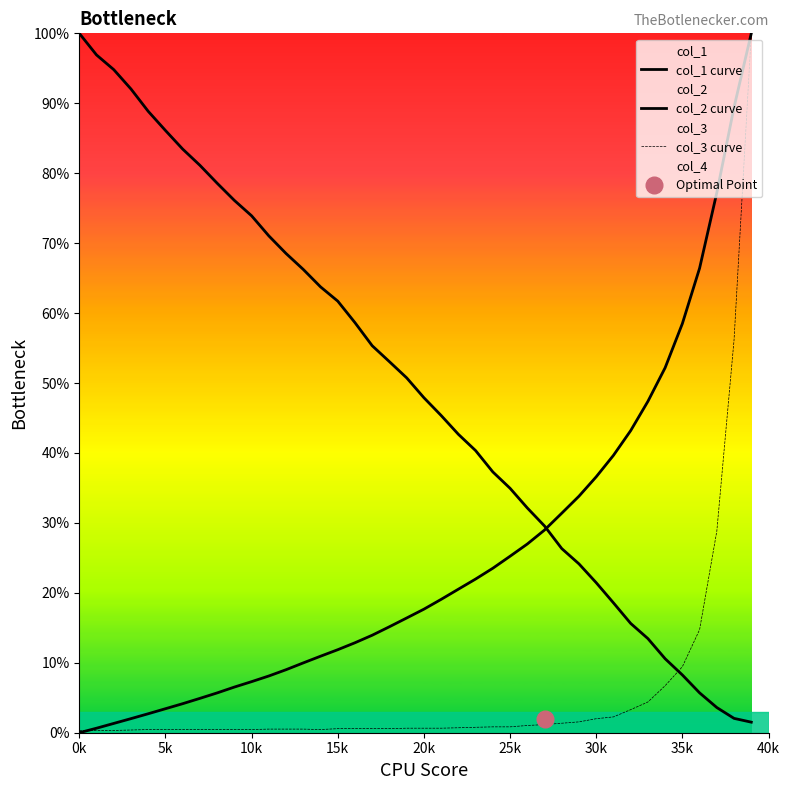

At which category does the chart reach its minimum across all series?

0k